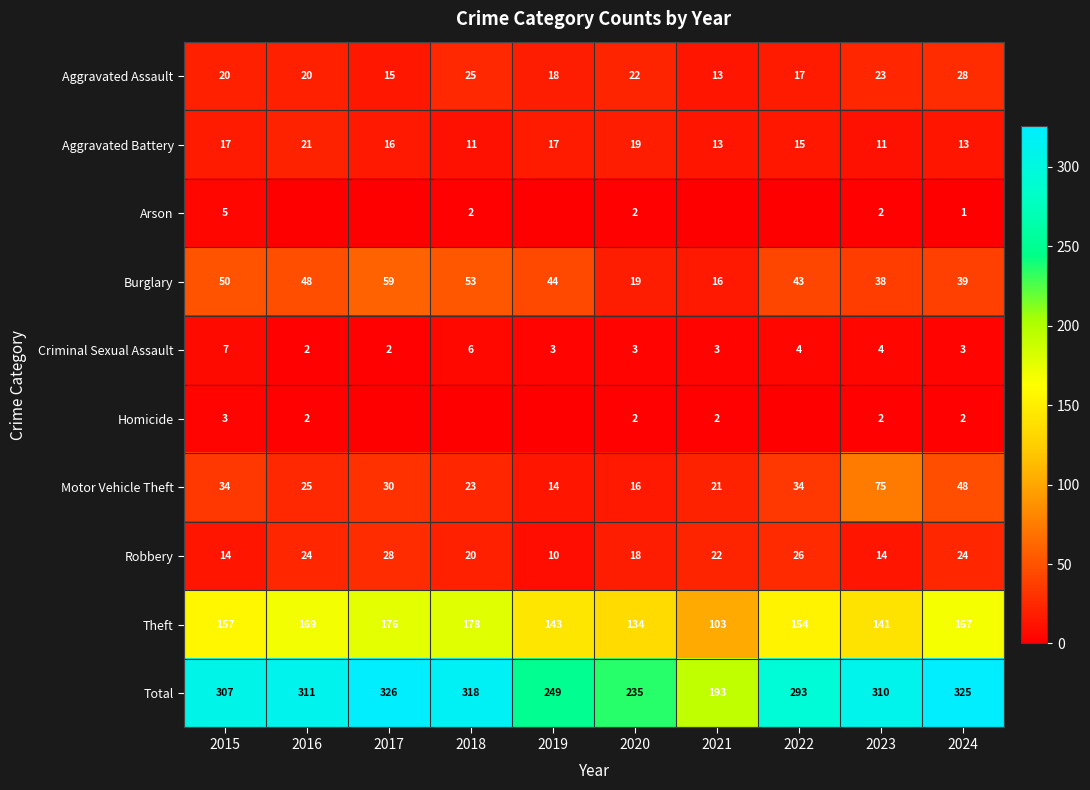

What is the total value across all series at 2017?

652